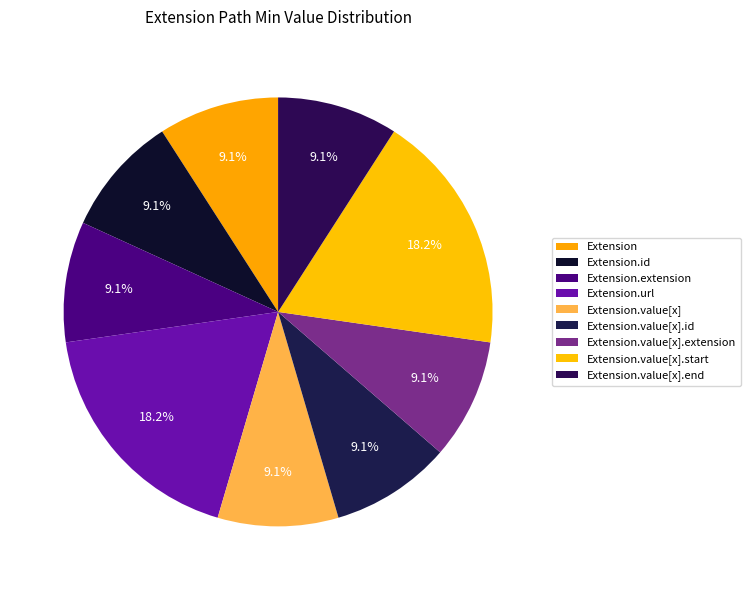

Which slice is the largest?

Extension.url